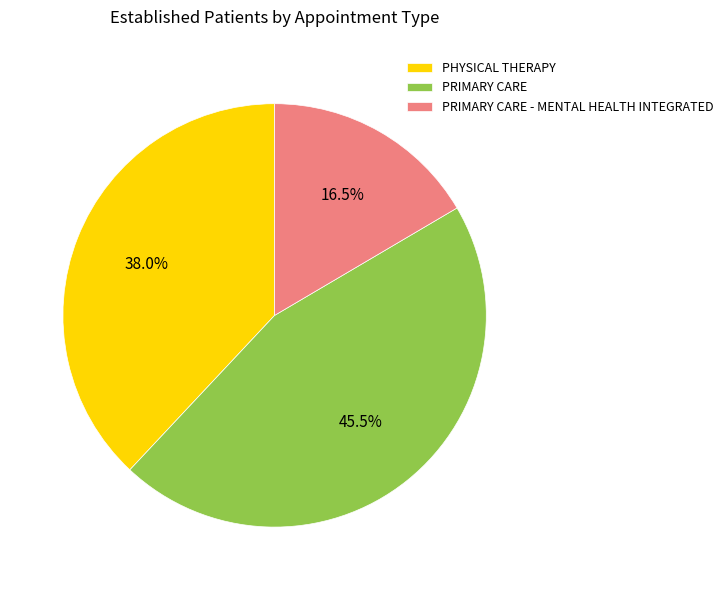

What percentage is the PHYSICAL THERAPY slice, to the nearest percent?

38%